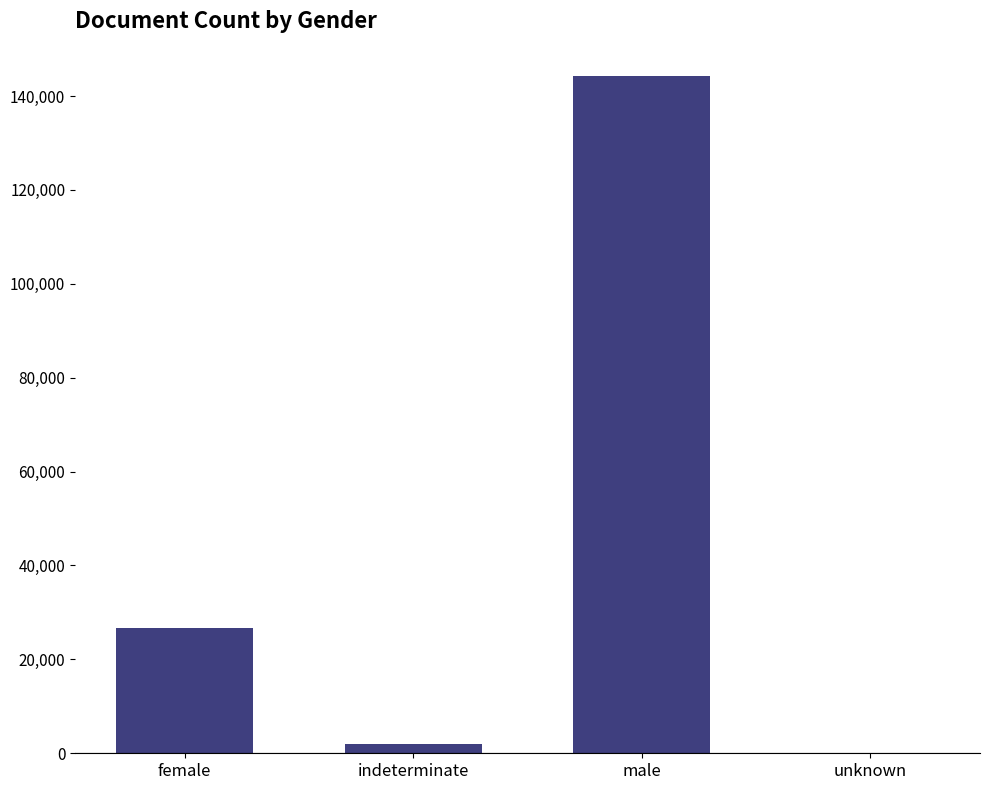

Are the bars grouped side by side (vs. stacked)?

No